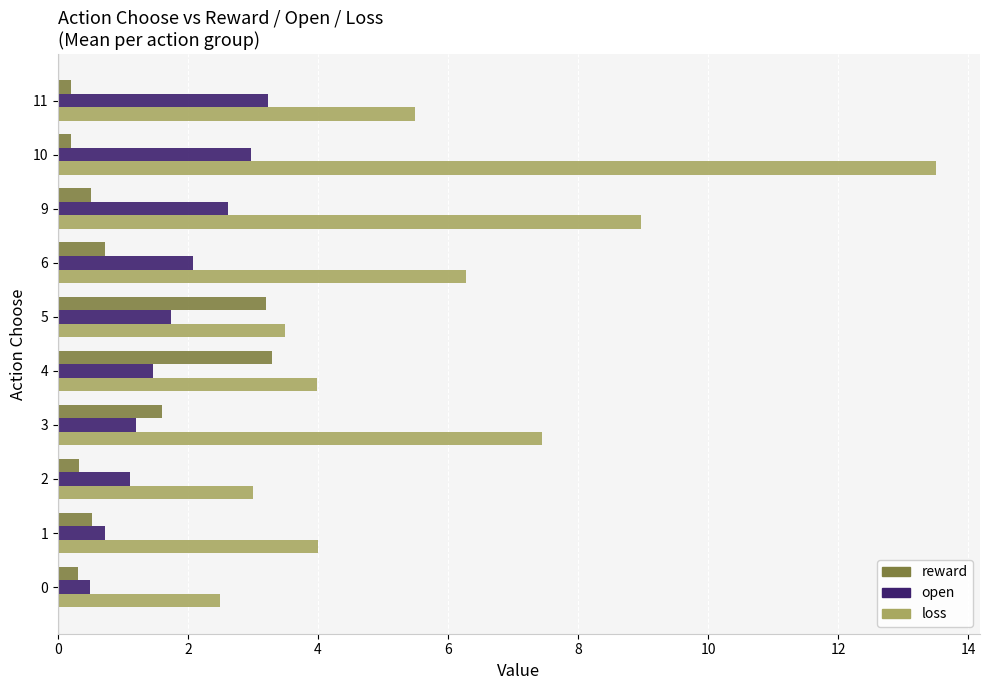

The value of loss at 0 is 2.5. True or false?

True